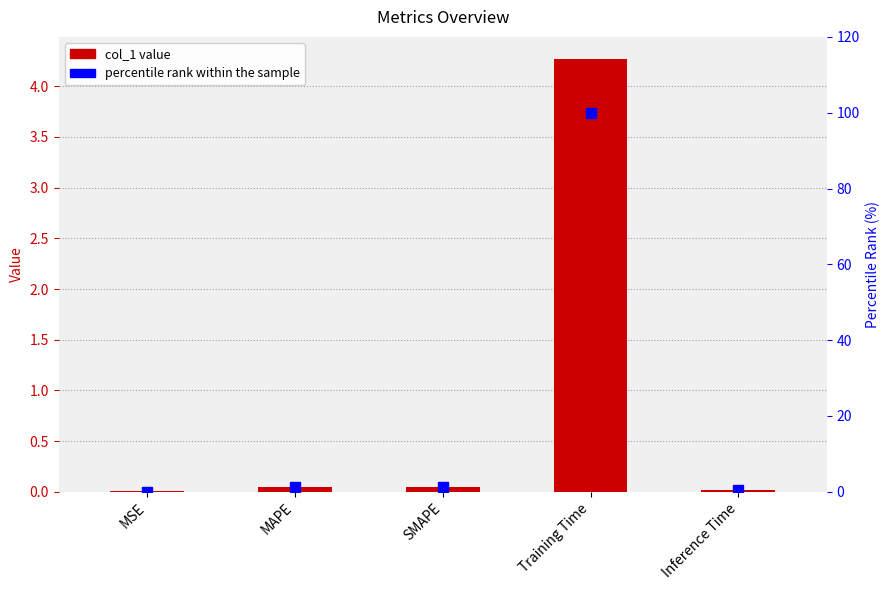

What is the sum of all col_1 values?

4.4